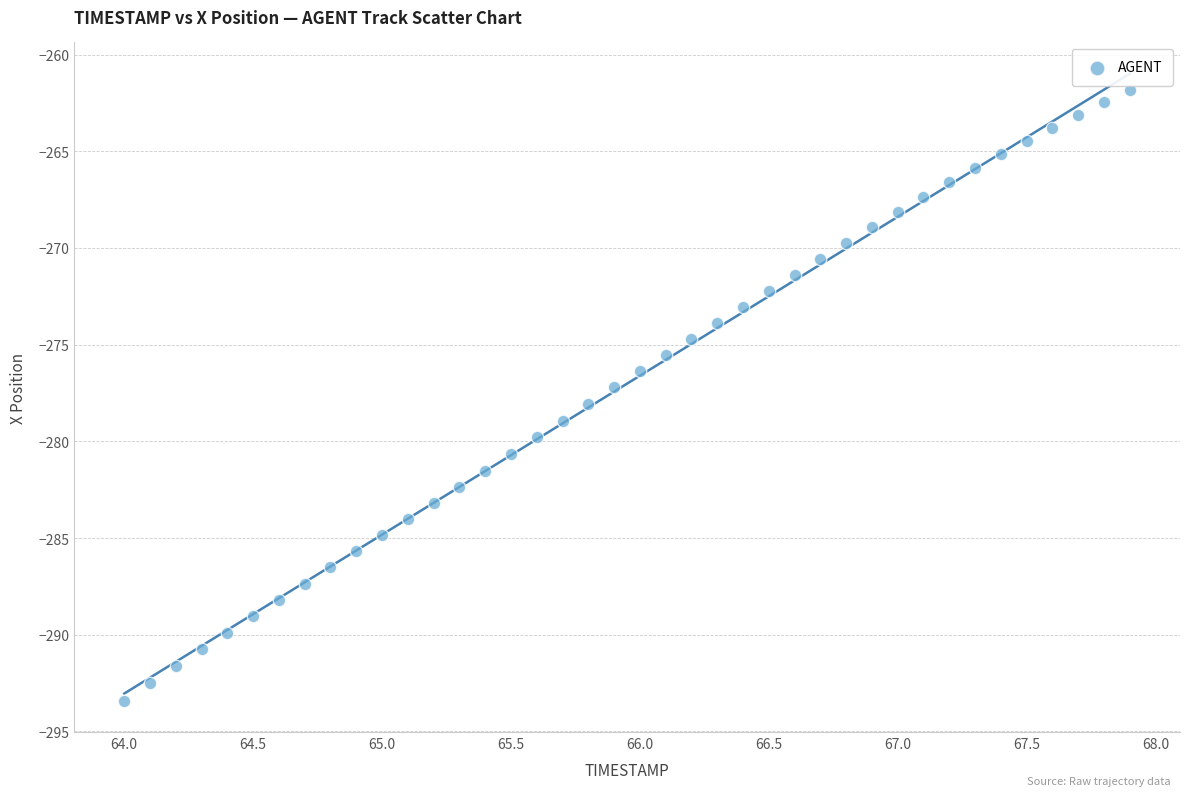

What is the range of Y values (max minus min)?

31.6